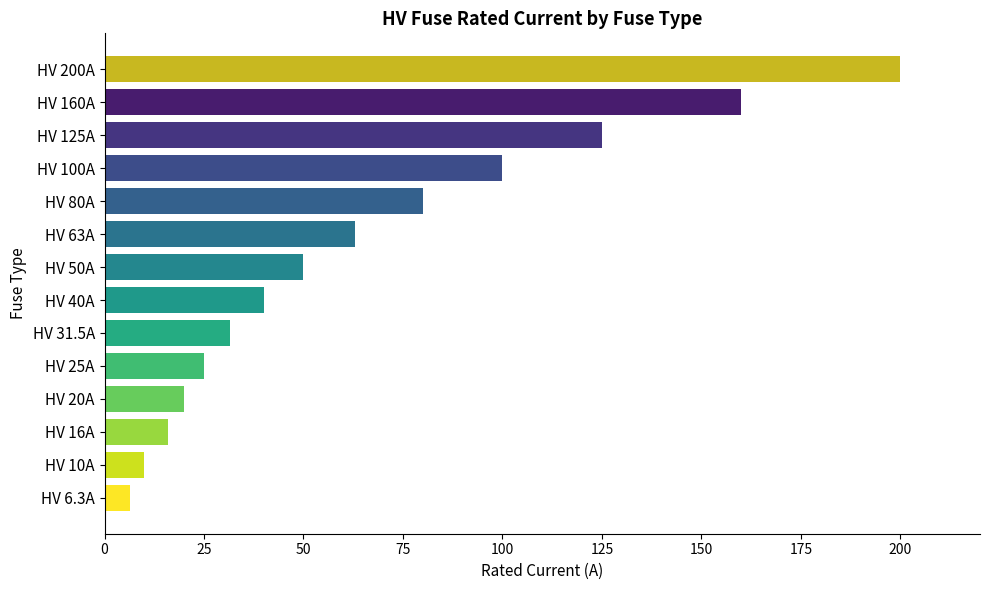

Is it true that the value at HV 40A is 40.0?

True